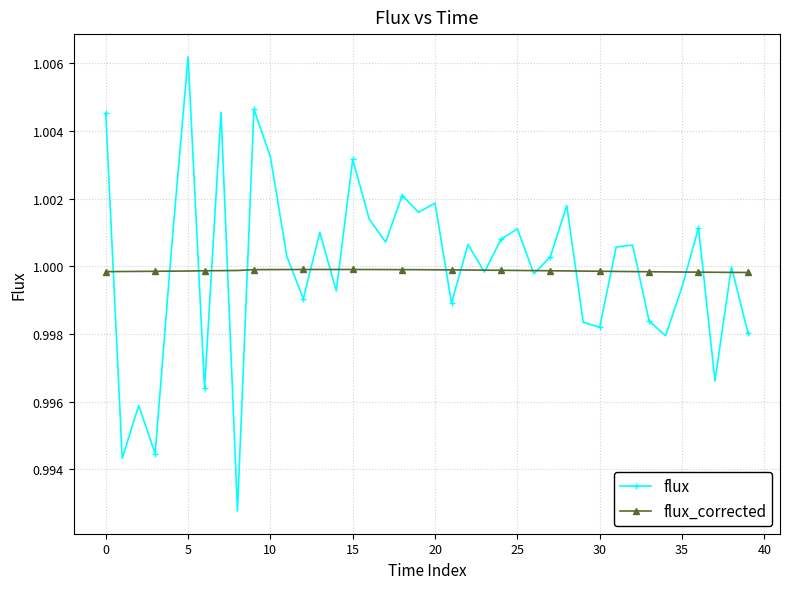

True or false: flux has more than 2 interior local peaks.

True